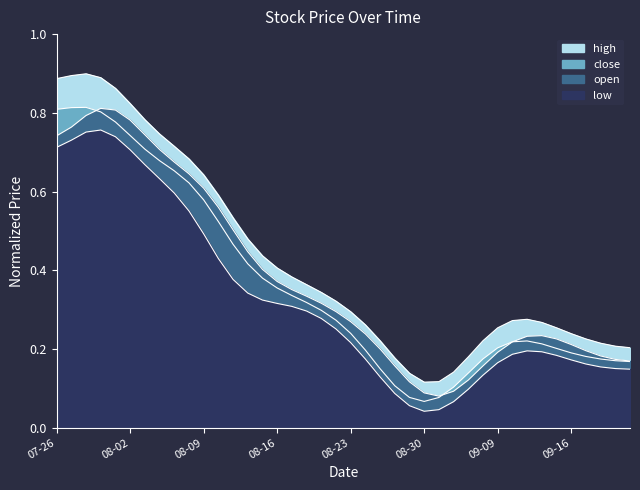

How many lines are shown in the chart?

3